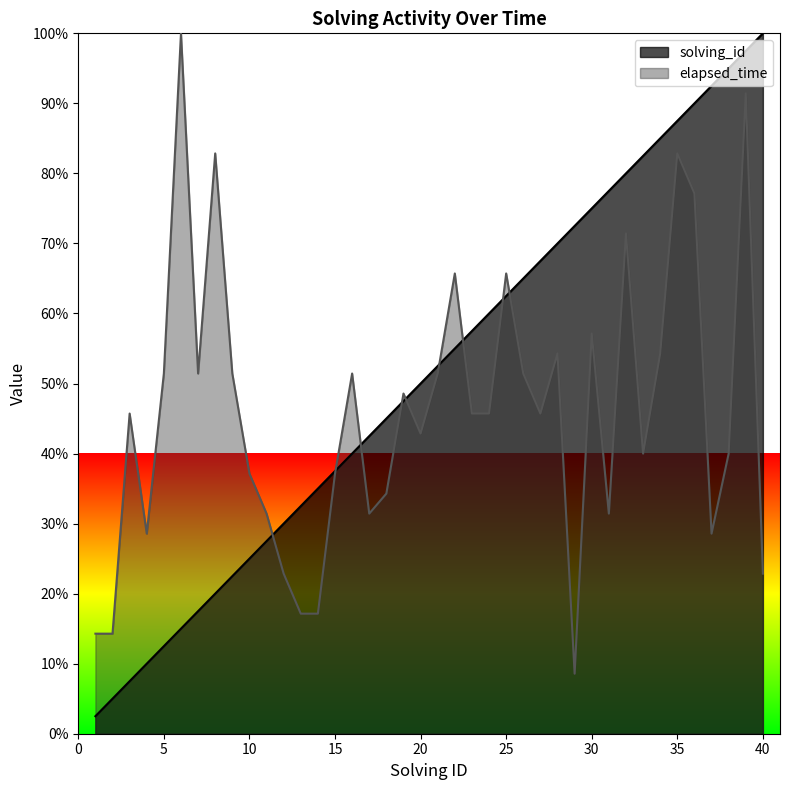

Does the chart display data point markers on the line(s)?

No